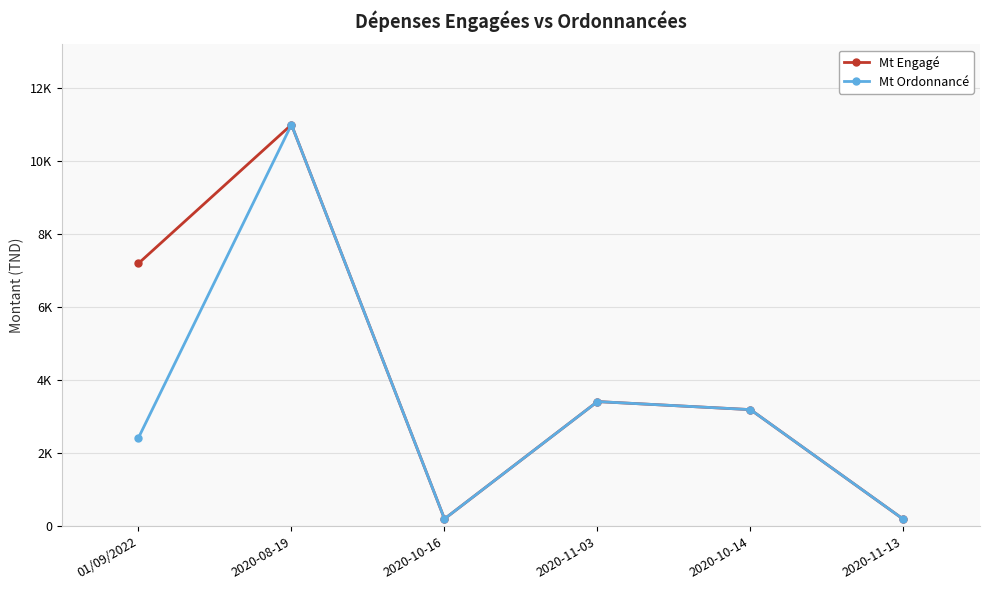

What is the difference between the maximum and minimum values in the Mt Engagé series?

10812.5